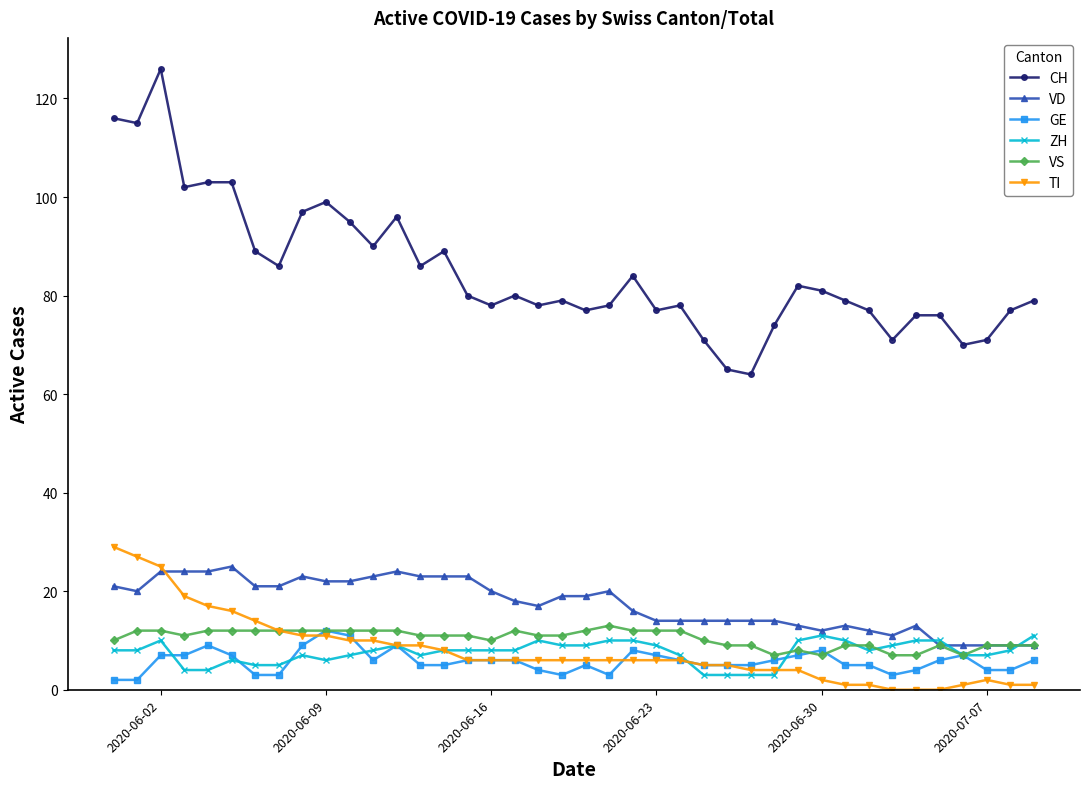

Which series has the largest range (max minus min)?

CH